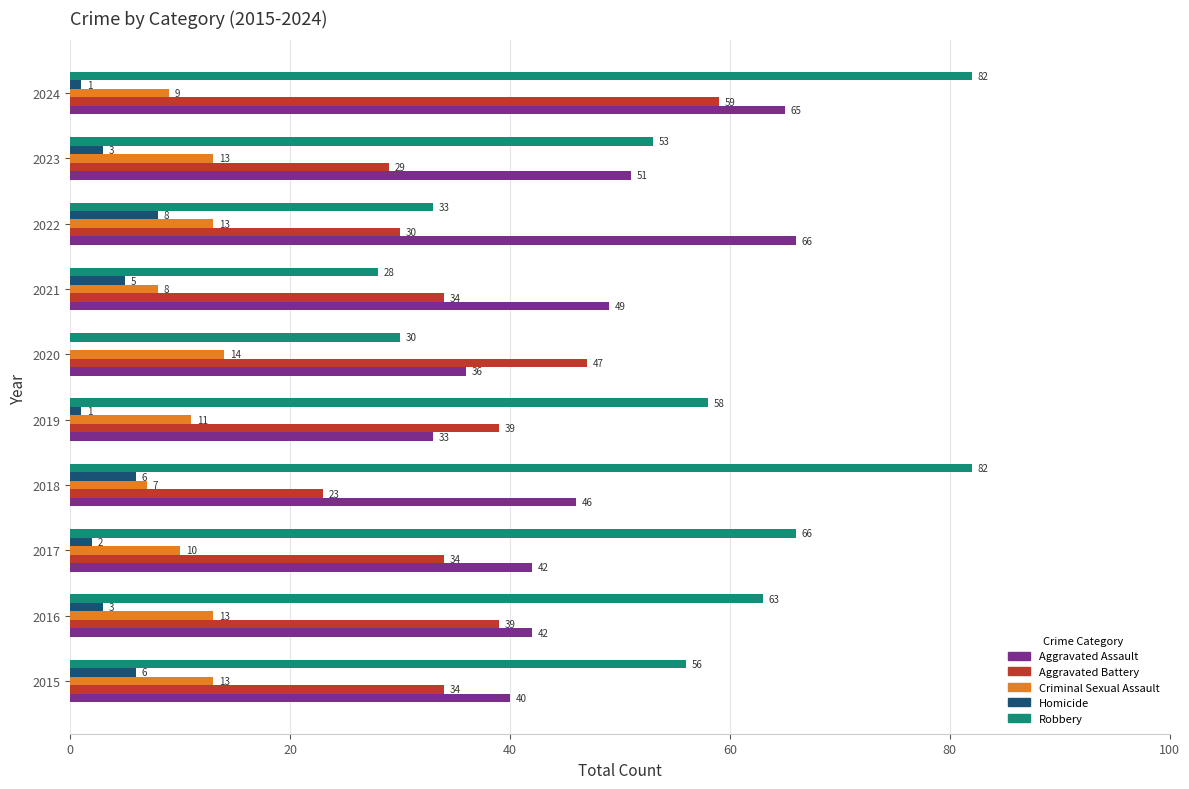

Is it true that Homicide equals 1 at 2024?

True